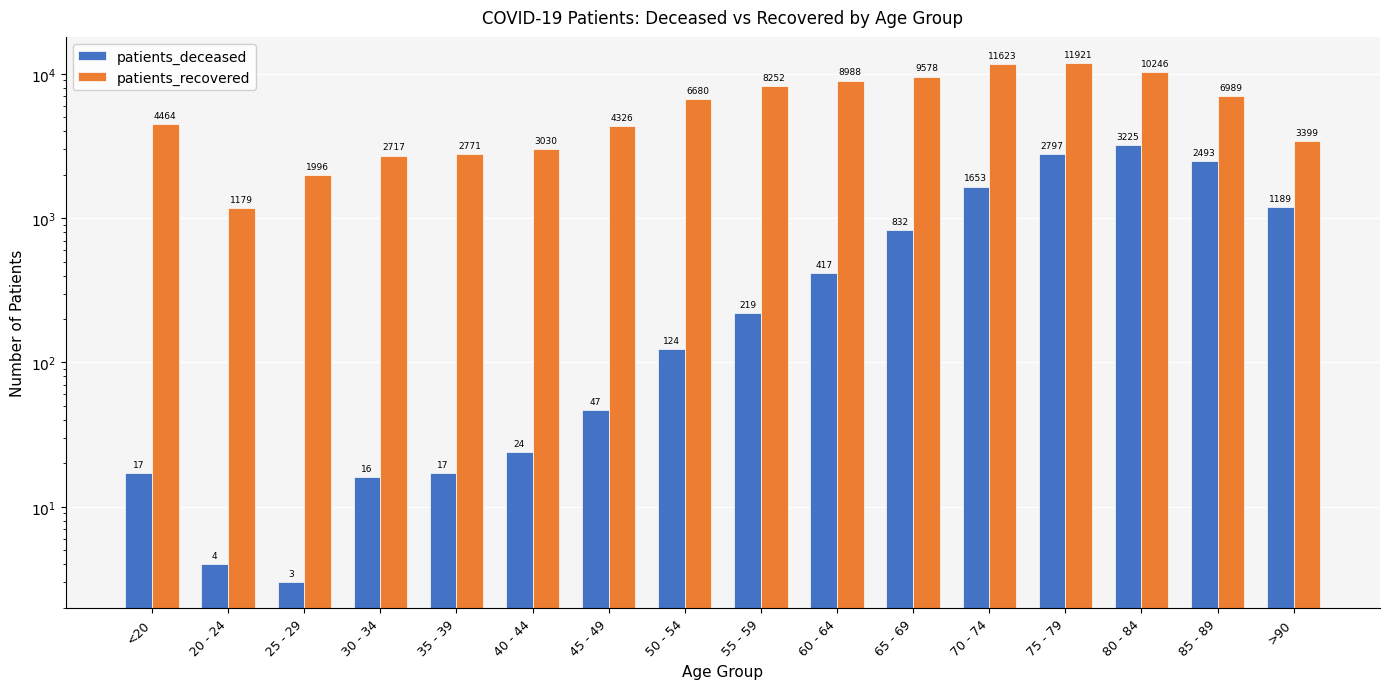

What is the spread (max minus min) of values at >90?

2210